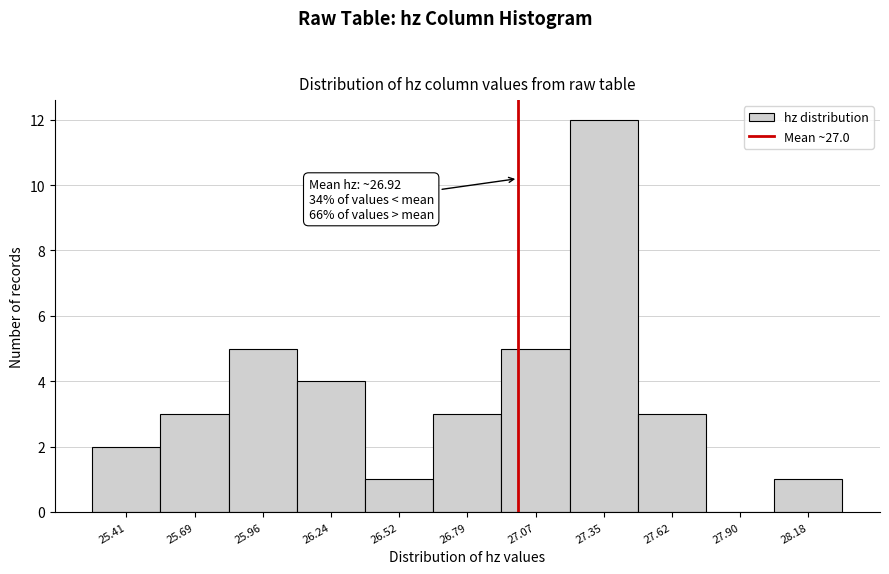

Which range on the x-axis has the tallest bar?

27.20 to 27.50